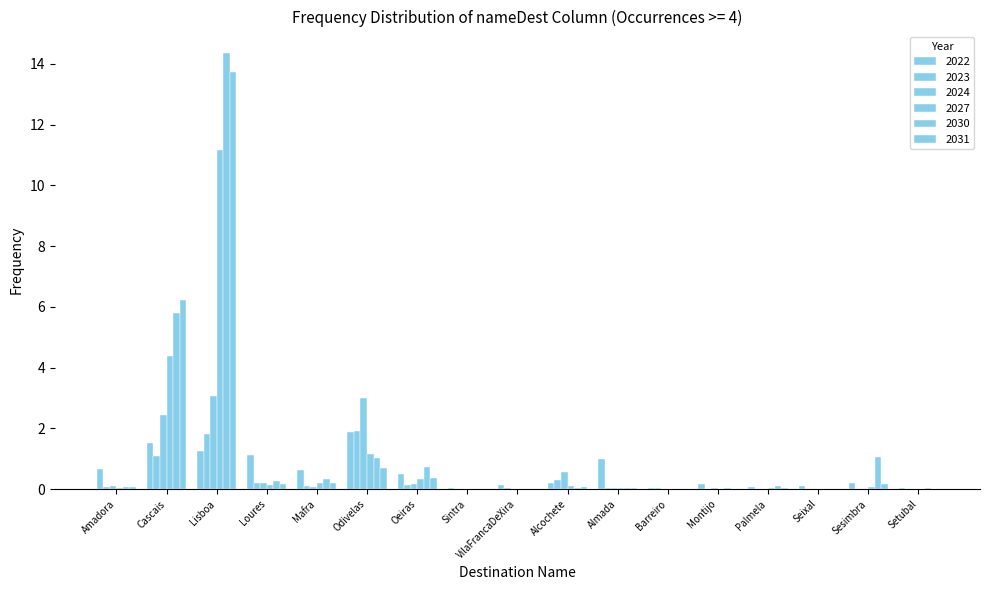

Reading left to right, extract all data points from this chart.

2022: 0.7	1.5	1.3	1.1	0.6	1.9	0.5	0.0	0.1	0.2	1.0	0.0	0.2	0.1	0.1	0.2	0.0
2023: 0.1	1.1	1.8	0.2	0.1	1.9	0.1	0.0	0.0	0.3	0.0	0.0	0.0	0.0	0.0	0.0	0.0
2024: 0.1	2.4	3.1	0.2	0.1	3.0	0.2	0.0	0.0	0.6	0.0	0.0	0.0	0.0	0.0	0.0	0.0
2027: 0.0	4.4	11.2	0.1	0.2	1.2	0.3	0.0	0.0	0.1	0.0	0.0	0.0	0.0	0.0	0.1	0.0
2030: 0.1	5.8	14.3	0.3	0.3	1.0	0.7	0.0	0.0	0.0	0.0	0.0	0.0	0.1	0.0	1.0	0.0
2031: 0.1	6.2	13.7	0.2	0.2	0.7	0.4	0.0	0.0	0.1	0.0	0.0	0.0	0.0	0.0	0.2	0.0